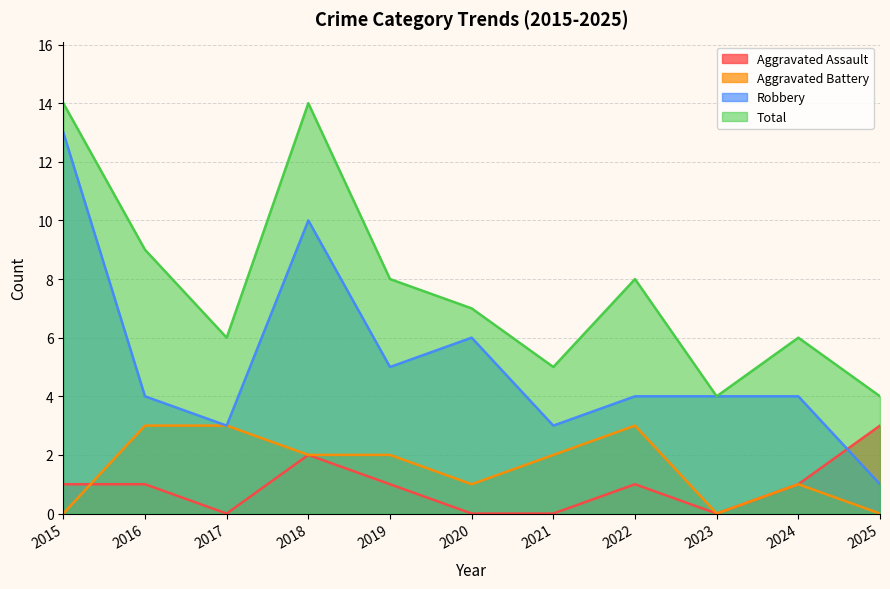

Reading left to right, list all the values displayed in this chart.

Aggravated Assault: 1	1	0	2	1	0	0	1	0	1	3
Aggravated Battery: 0	3	3	2	2	1	2	3	0	1	0
Robbery: 13	4	3	10	5	6	3	4	4	4	1
Total: 14	9	6	14	8	7	5	8	4	6	4